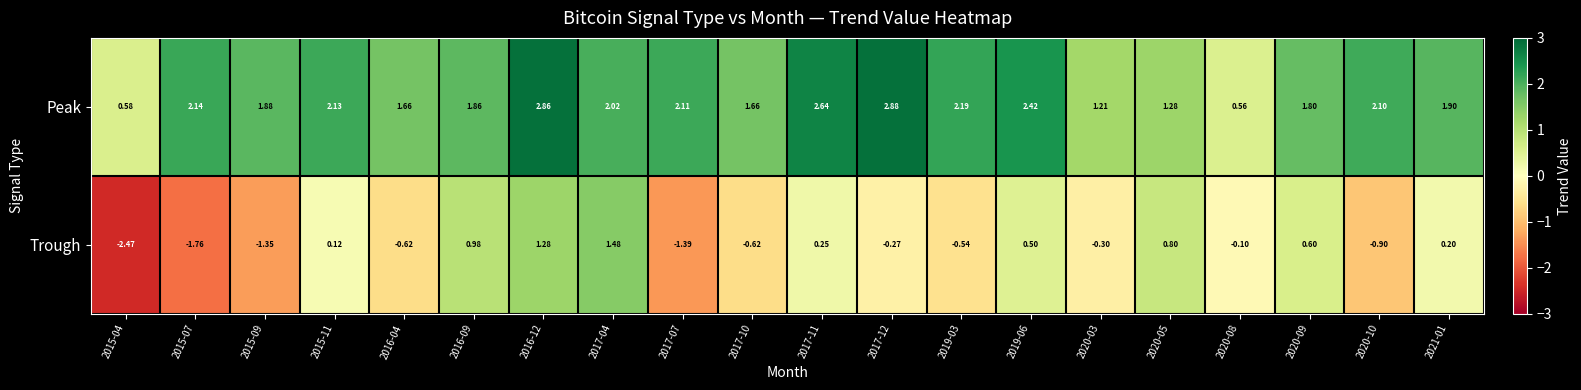

List the series in order of their peak value, highest first.

Peak, Trough